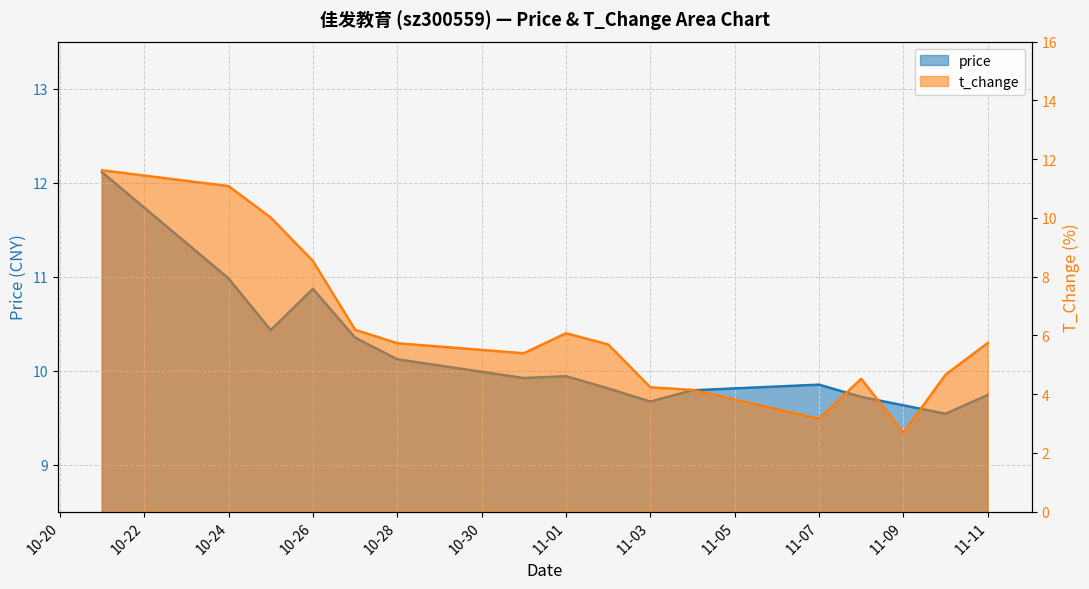

Is the value of t_change at 2022-10-31 greater than the value of price at 2022-11-09?

No